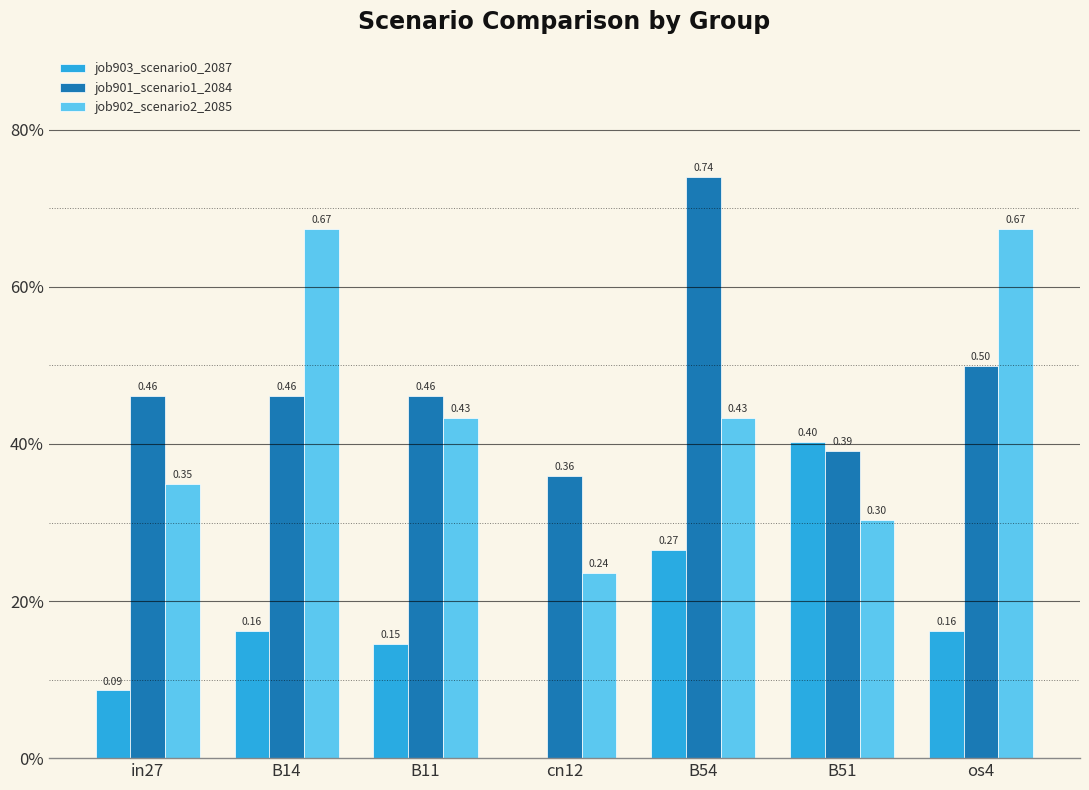

What is the label of the 4th bar from the left?

cn12